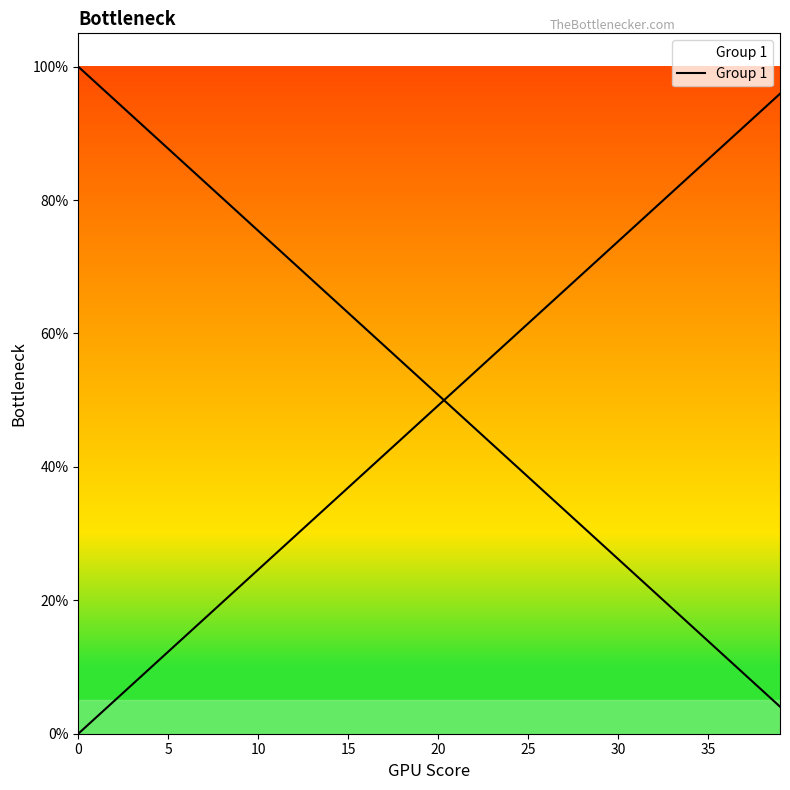

What is the sum of all values?

2081.2